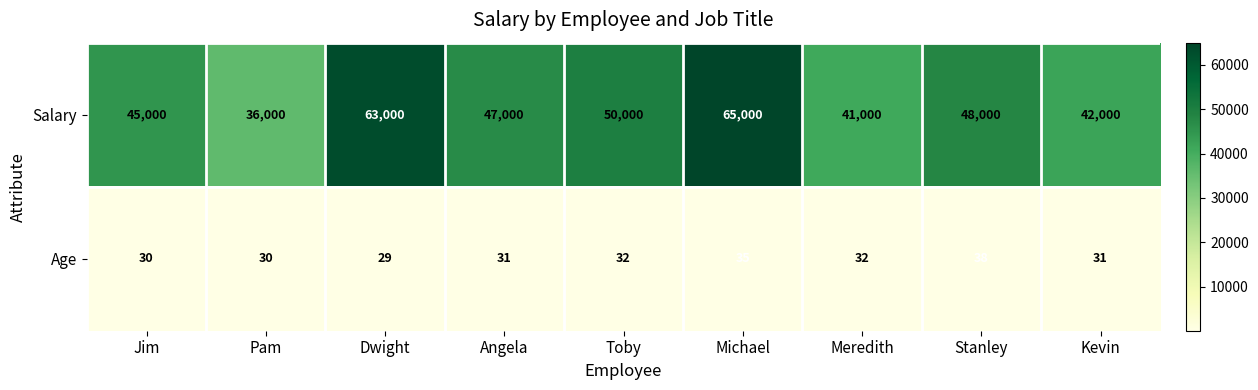

At which label does Salary first exceed 47000?

Dwight